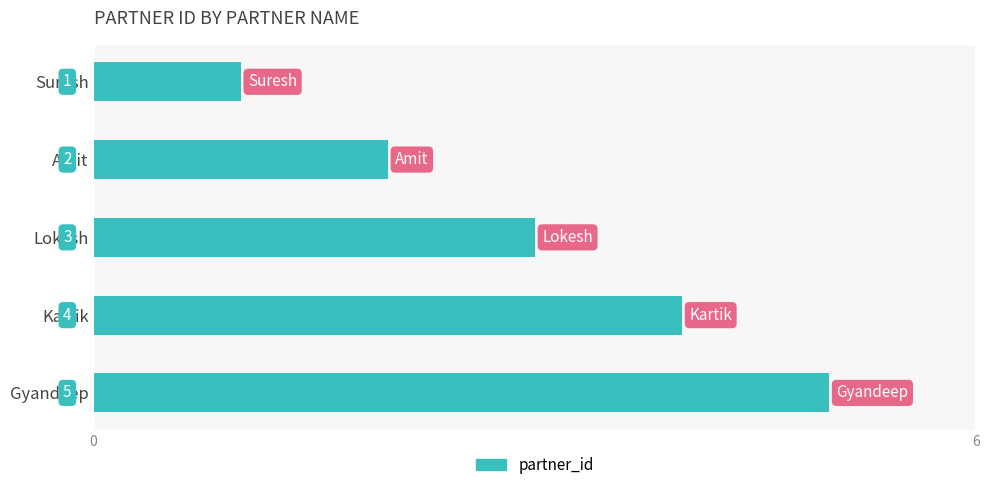

What is the average value?

3